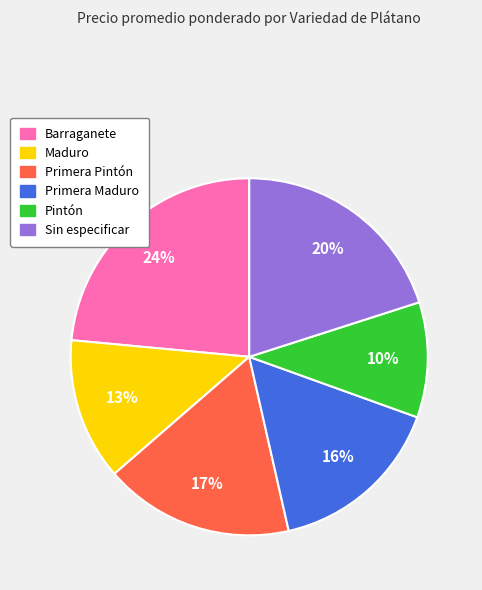

To the nearest percent, what is the difference between the Sin especificar and Primera Pintón slice percentages?

3%